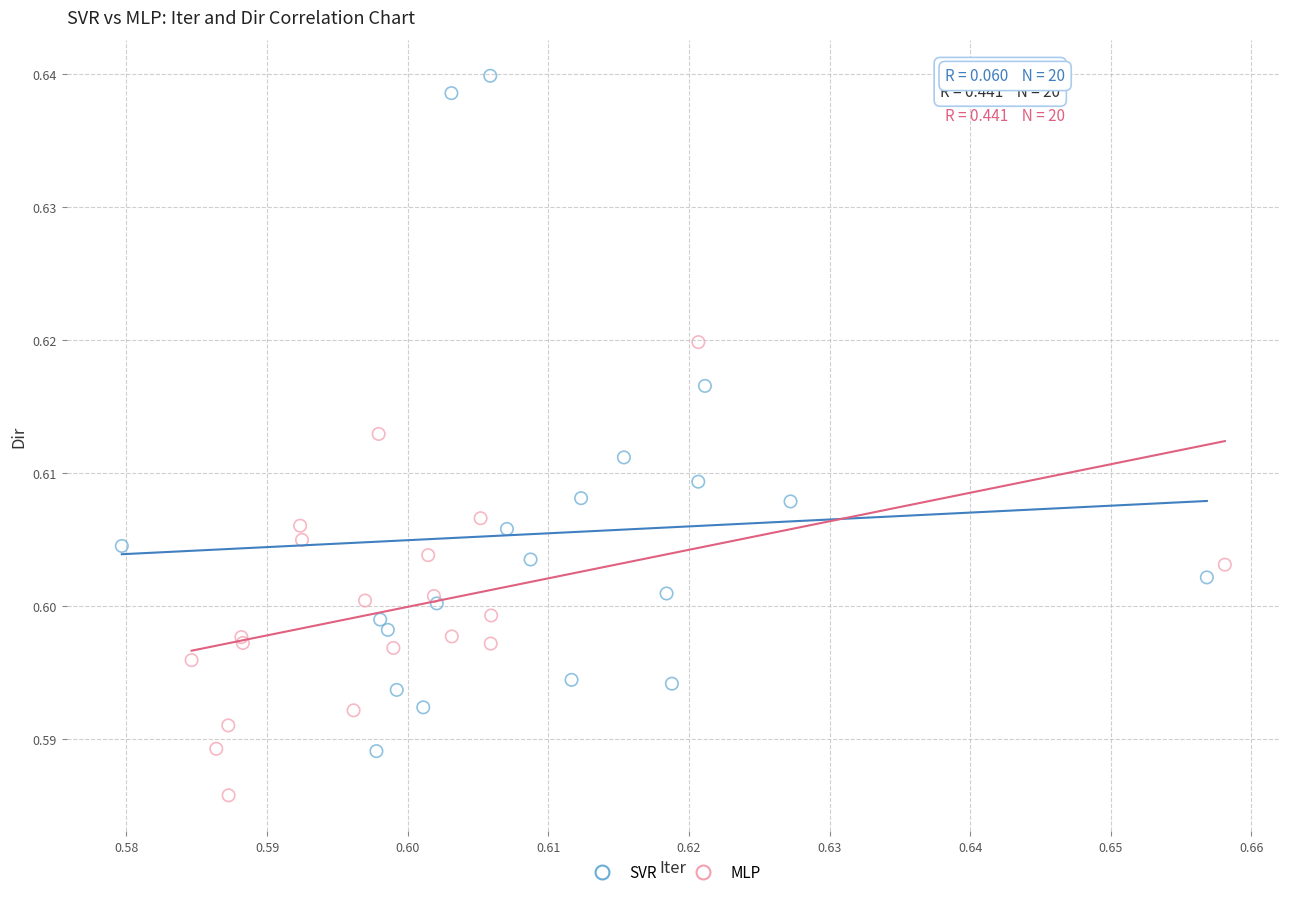

Which series reaches the minimum Y coordinate?

MLP